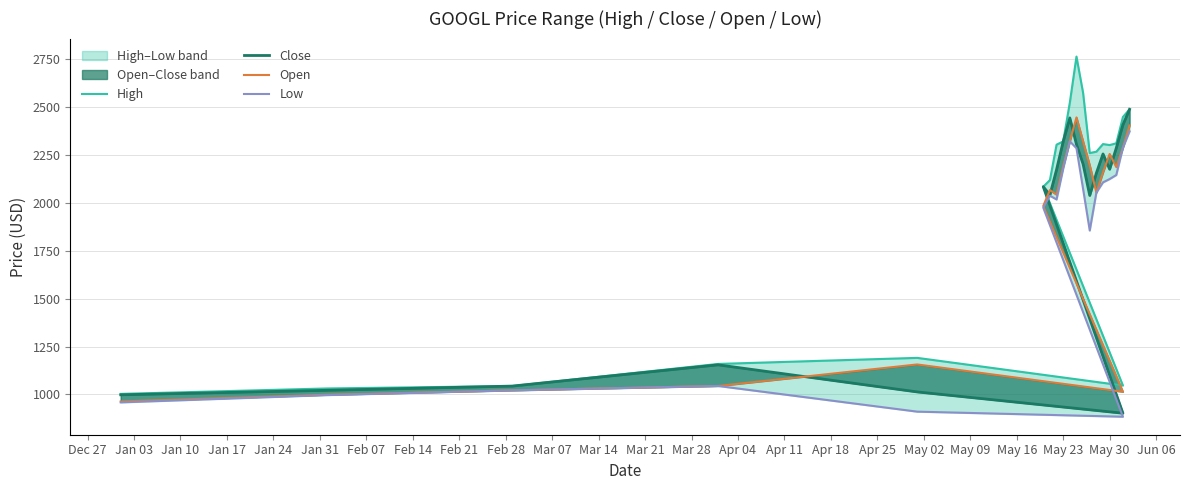

How many lines are shown in the chart?

4